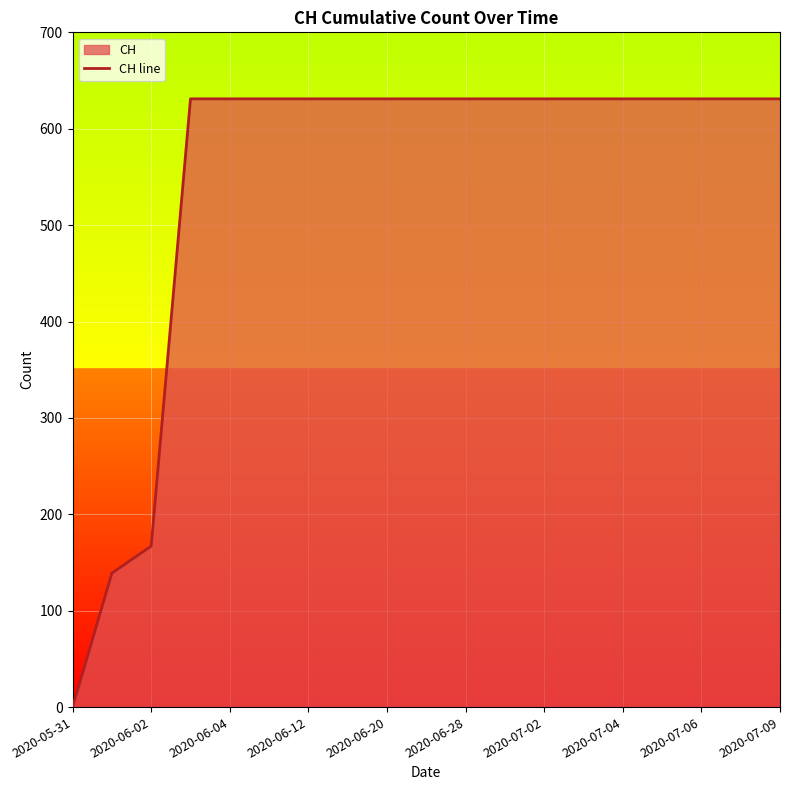

What is the difference between the maximum and minimum values?

631